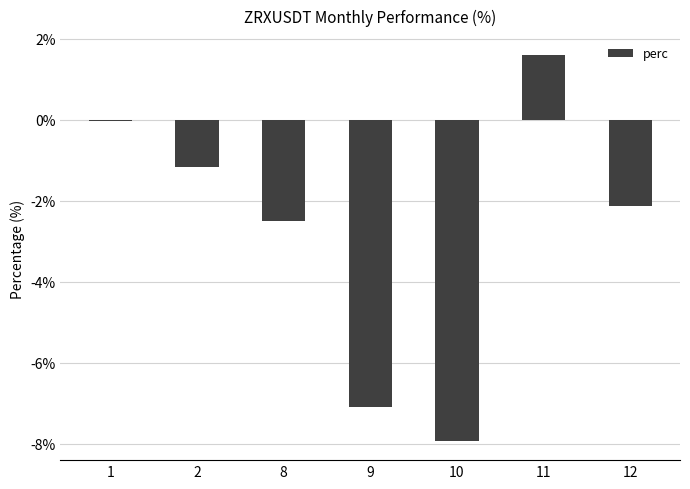

How many values exceed -2?

3